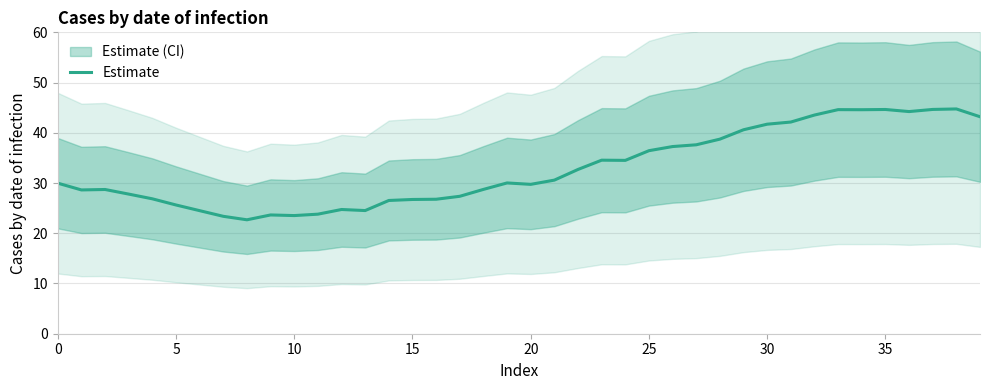

How many interior local peaks (higher than both neighbors) does the data have?

8